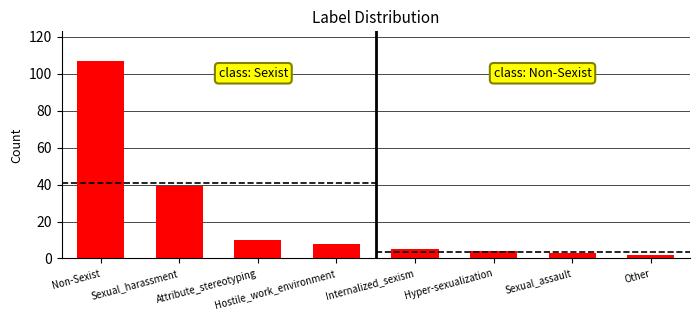

How many bars are there in total?

8